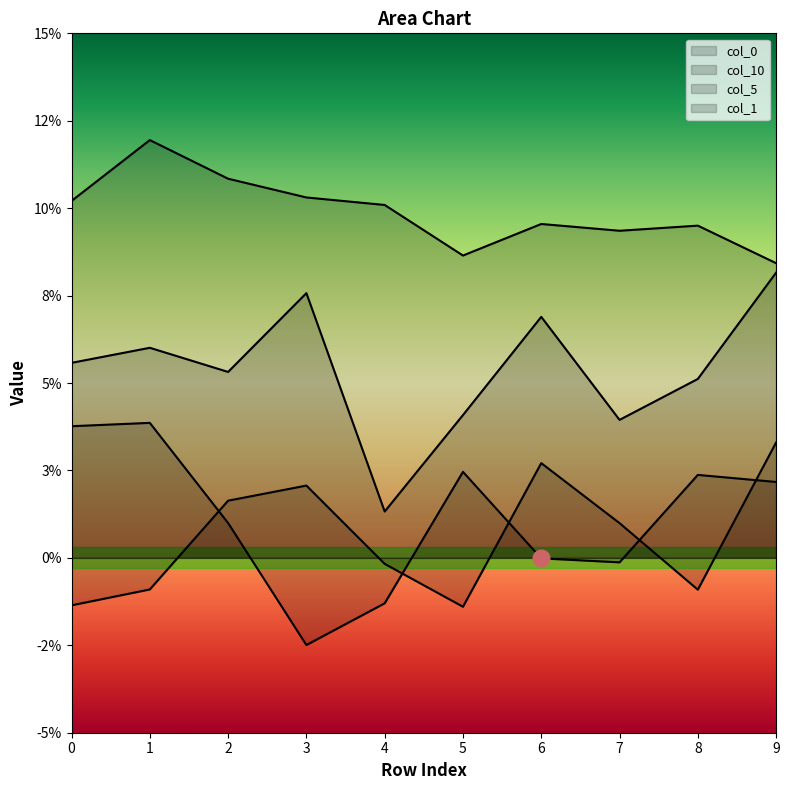

At which label is col_0 closest to 0?

6